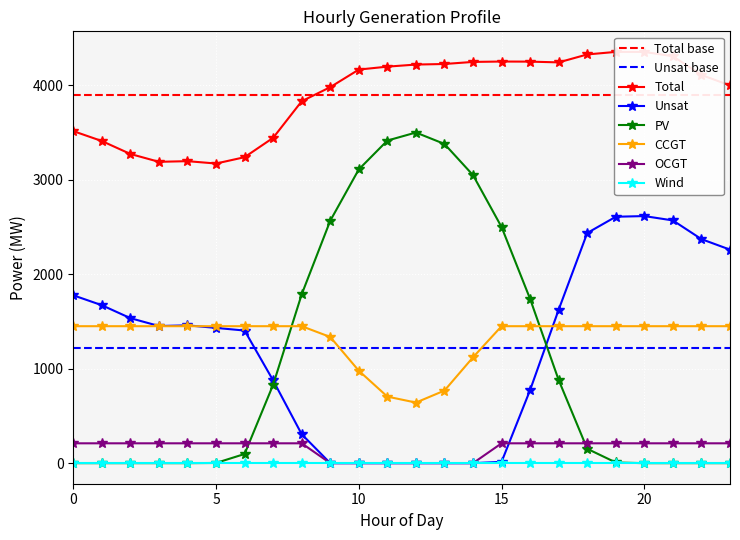

Reading left to right, what are all the values shown in this chart?

Total: 3513	3408	3271	3188	3195	3170	3237	3442	3829	3978	4164	4195	4217	4223	4245	4249	4248	4240	4324	4351	4351	4305	4107	3996
Unsat: 1776	1671	1534	1451	1458	1431	1403	875	306	0	0	0	0	0	0	14	774	1624	2435	2607	2614	2568	2370	2259
PV: 0	0	0	0	0	2	97	830	1786	2565	3108	3413	3498	3377	3047	2498	1737	879	152	7	0	0	0	0
CCGT: 1449	1449	1449	1449	1449	1449	1449	1449	1449	1335	978	704	641	768	1120	1449	1449	1449	1449	1449	1449	1449	1449	1449
OCGT: 210	210	210	210	210	210	210	210	210	0	0	0	0	0	0	210	210	210	210	210	210	210	210	210